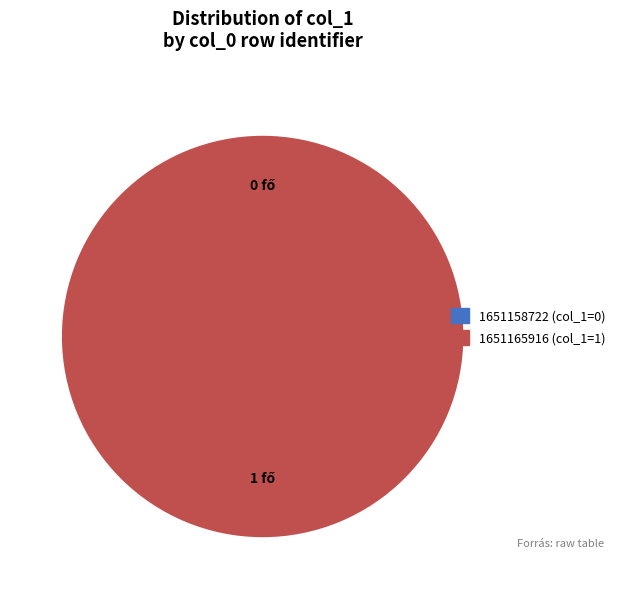

To the nearest percent, what percentage of the pie is 1651165916?

100%